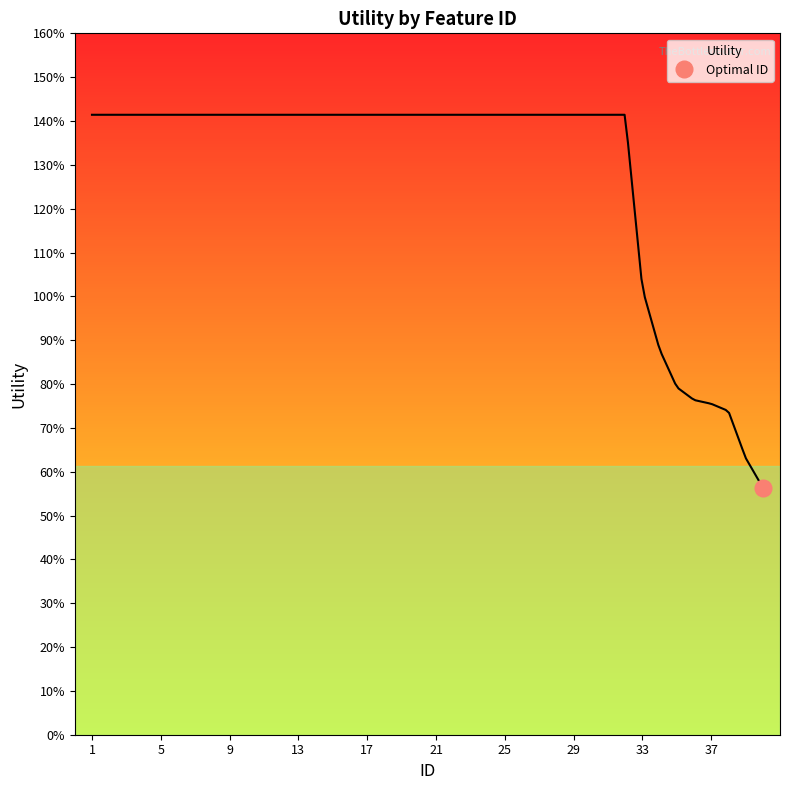

How many data points are less than 1?

7